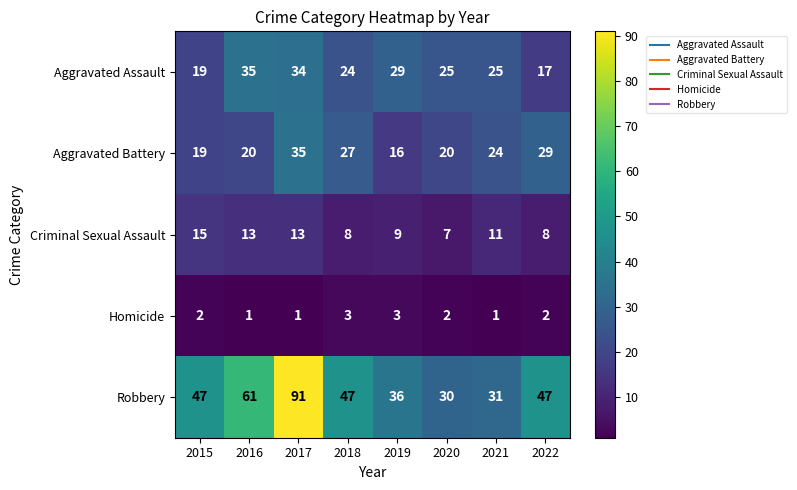

What is the smallest value displayed?

1